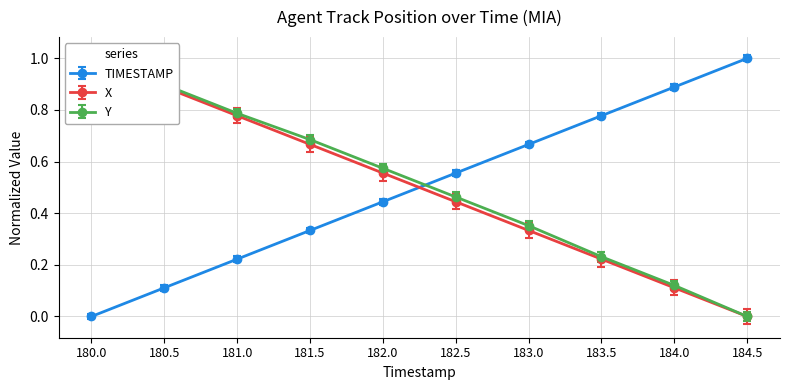

Count the number of categories in the chart.

10